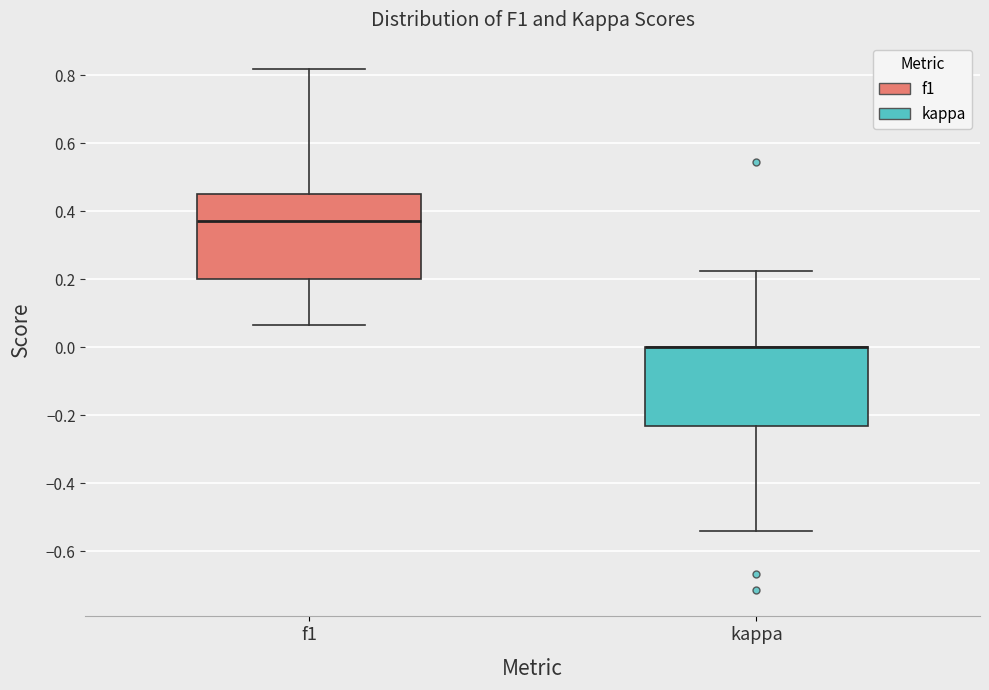

Reading left to right, transcribe this box plot: for each box, give where its median line is, the range the box spans, and where its two whiskers end, as read against the y-axis. The values are not printed on the chart, so give them approximately, as read against the axis.

f1: median 0.38, box 0.20 to 0.46, whiskers 0.06 to 0.82
kappa: median 0.00 (drawn on the box's upper edge), box -0.24 to 0.00, whiskers -0.54 to 0.22